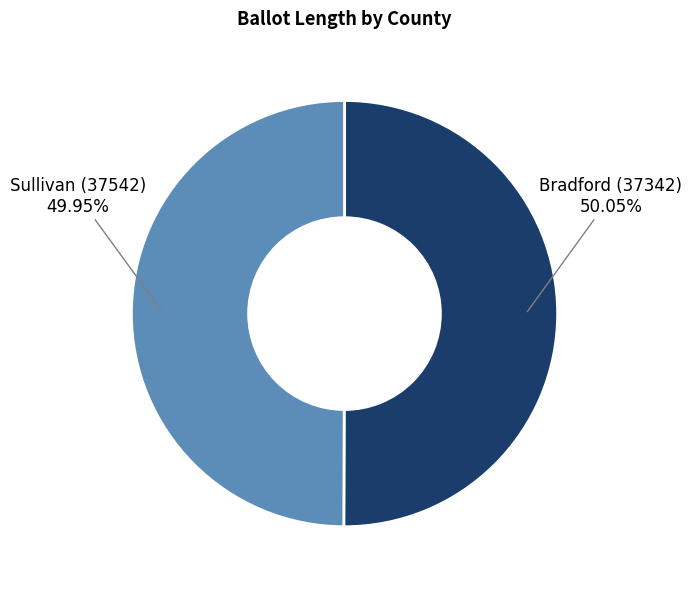

To the nearest percent, what is the average slice percentage?

50%